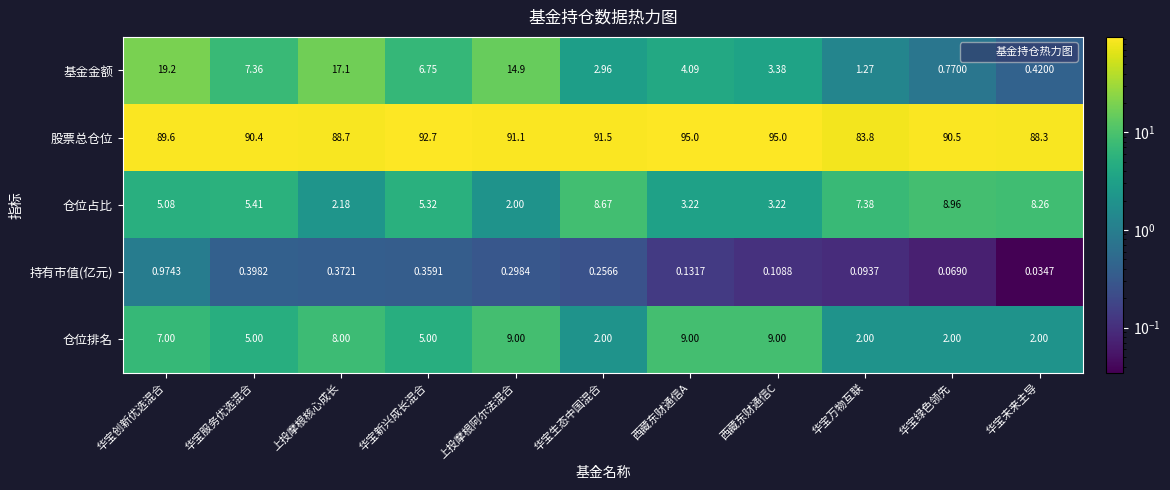

Between 华宝新兴成长混合 and 西藏东财通信C, which series saw the biggest shift?

仓位排名